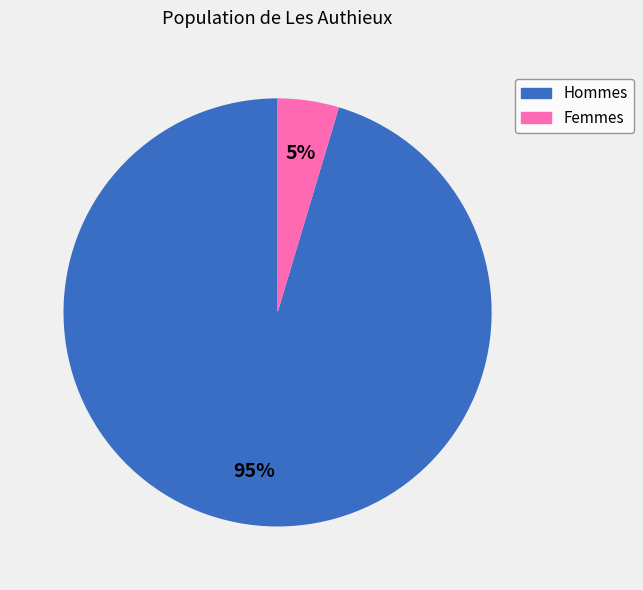

To the nearest percent, what percentage of the pie is Femmes?

5%